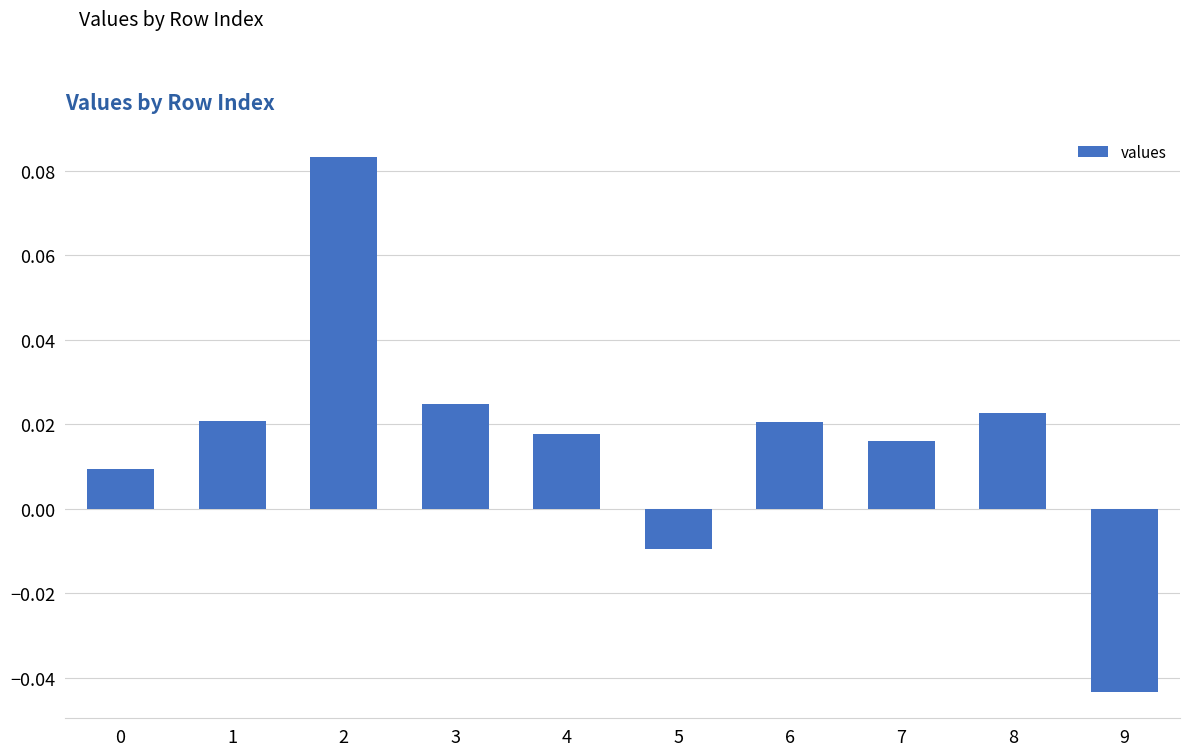

The value at 9 is -0.1. True or false?

False